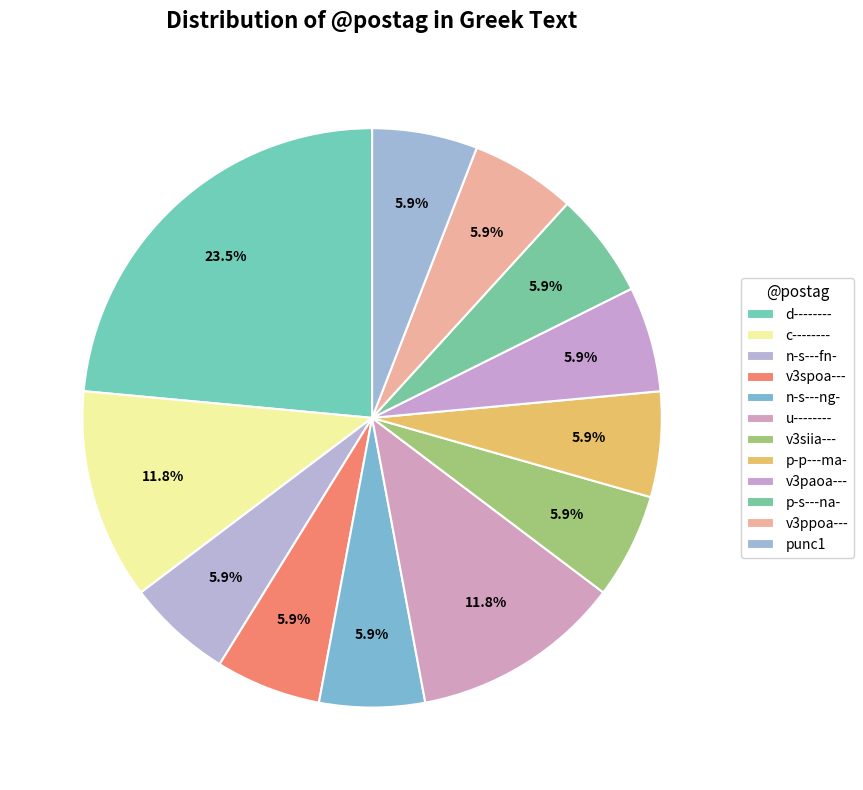

How many segments does this pie chart have?

12